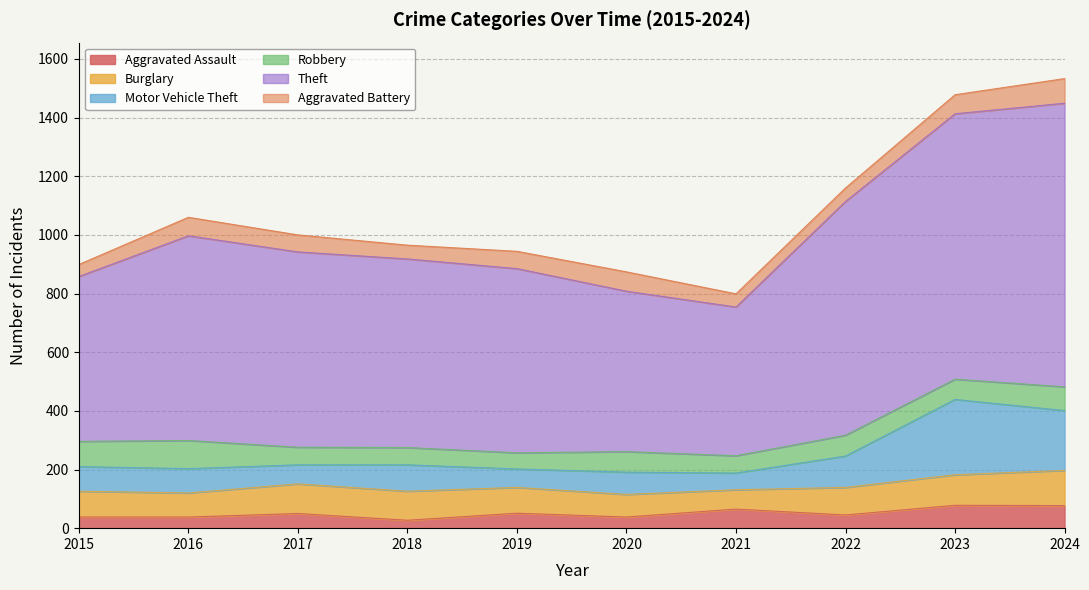

True or false: Aggravated Assault and Motor Vehicle Theft intersect in this chart.

False